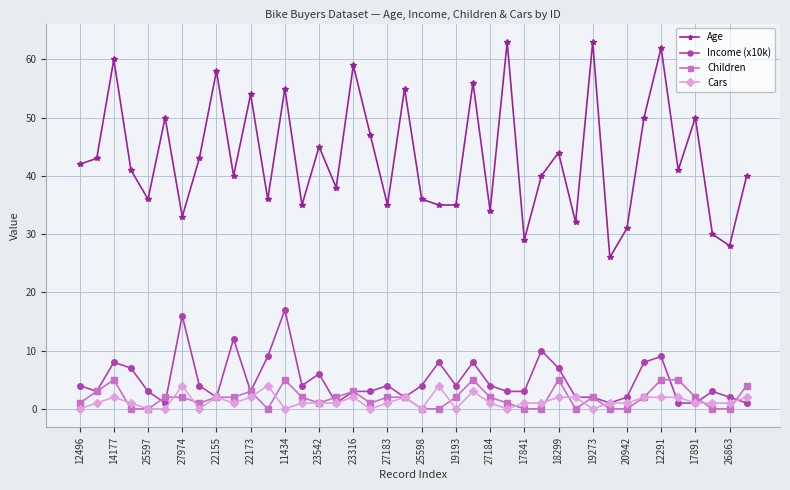

True or false: Children has more than 0 points higher than both neighbors.

True